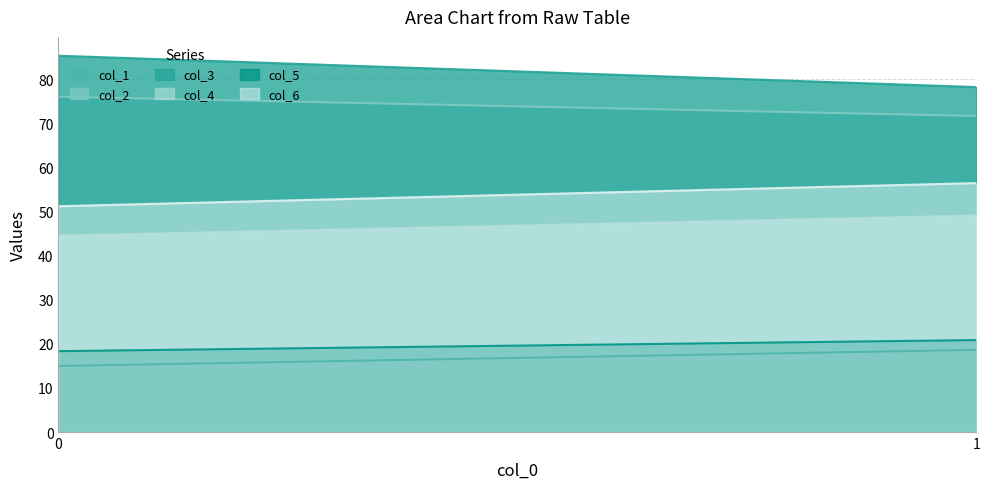

Which series has the widest spread of values?

col_3